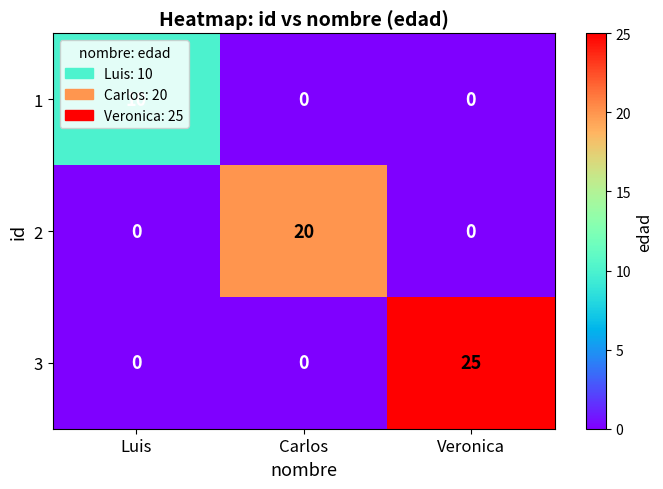

Which series has the widest spread of values?

3